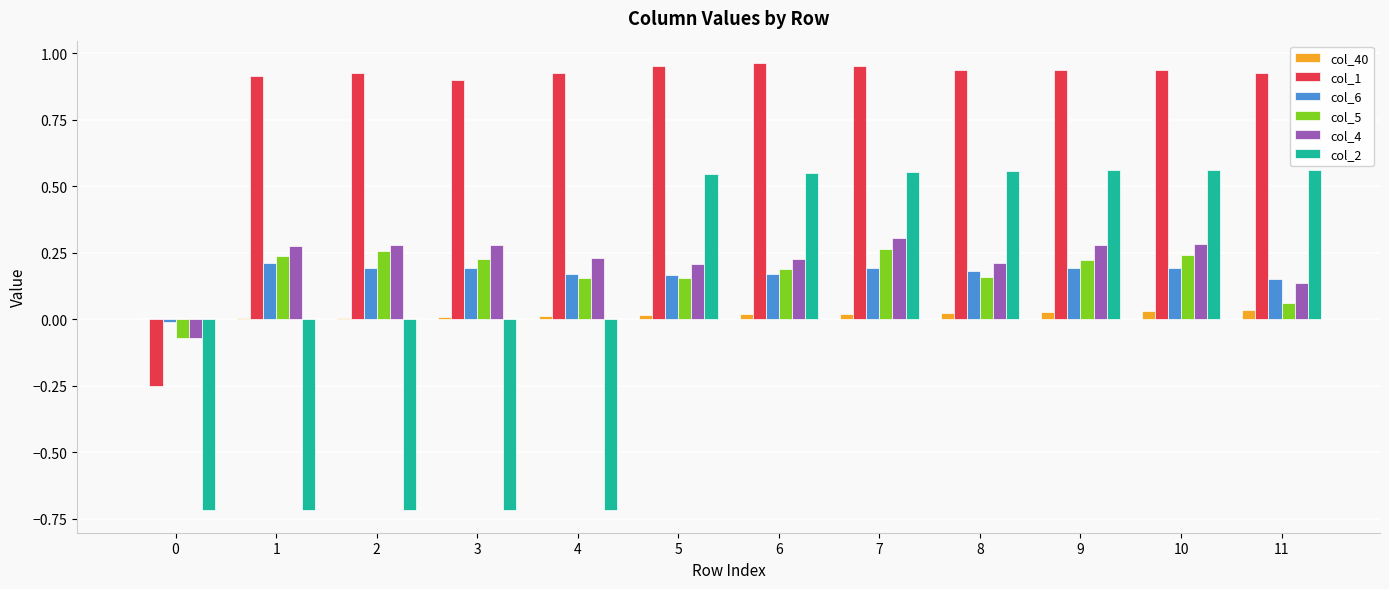

Is the value of col_2 at 9 greater than the value of col_6 at 3?

Yes